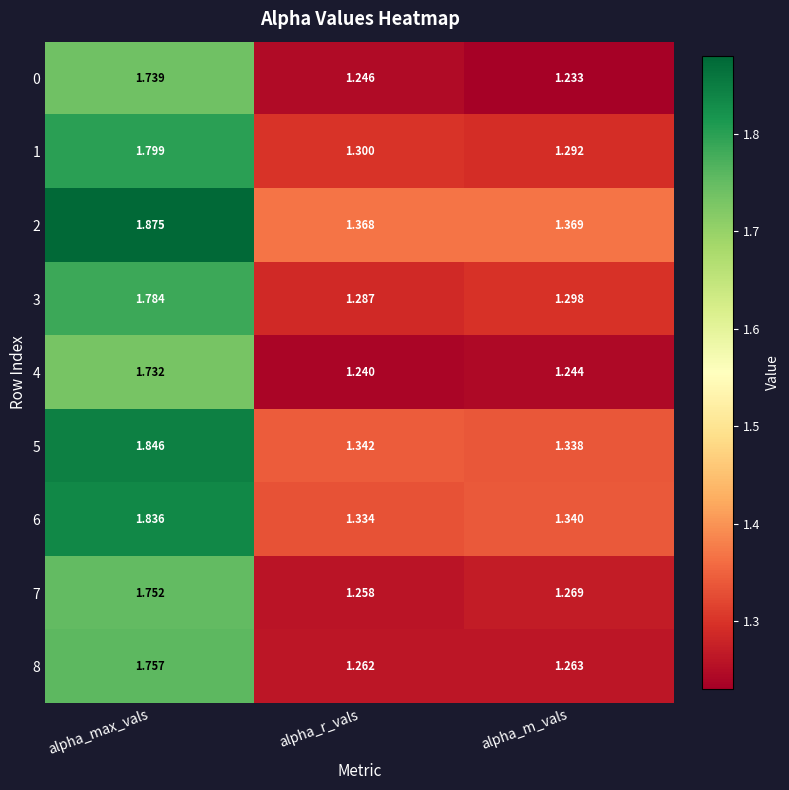

At which label does 3 reach its peak?

alpha_max_vals